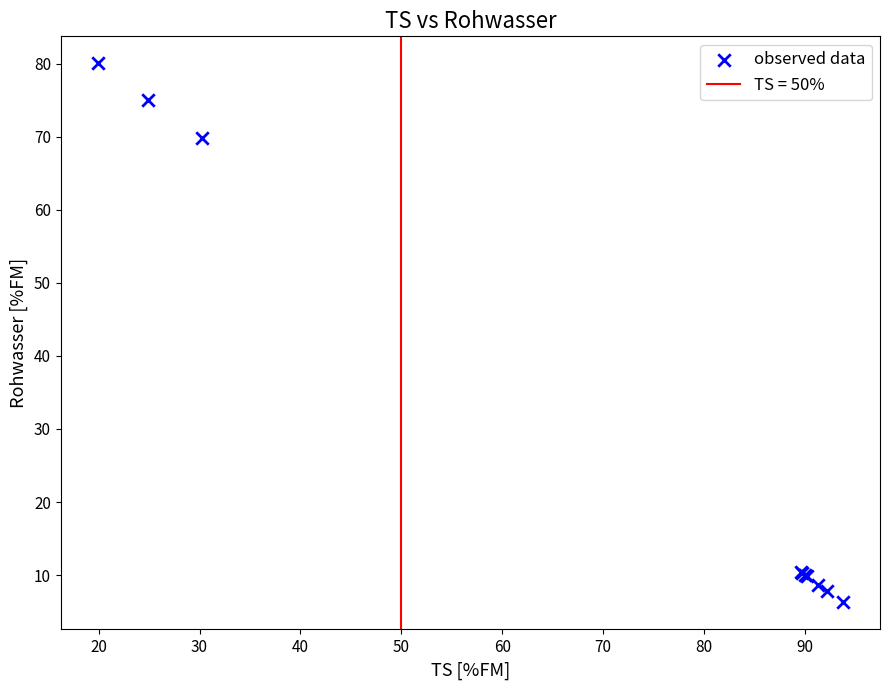

What Y value in the scatter plot is closest to 43?

69.8